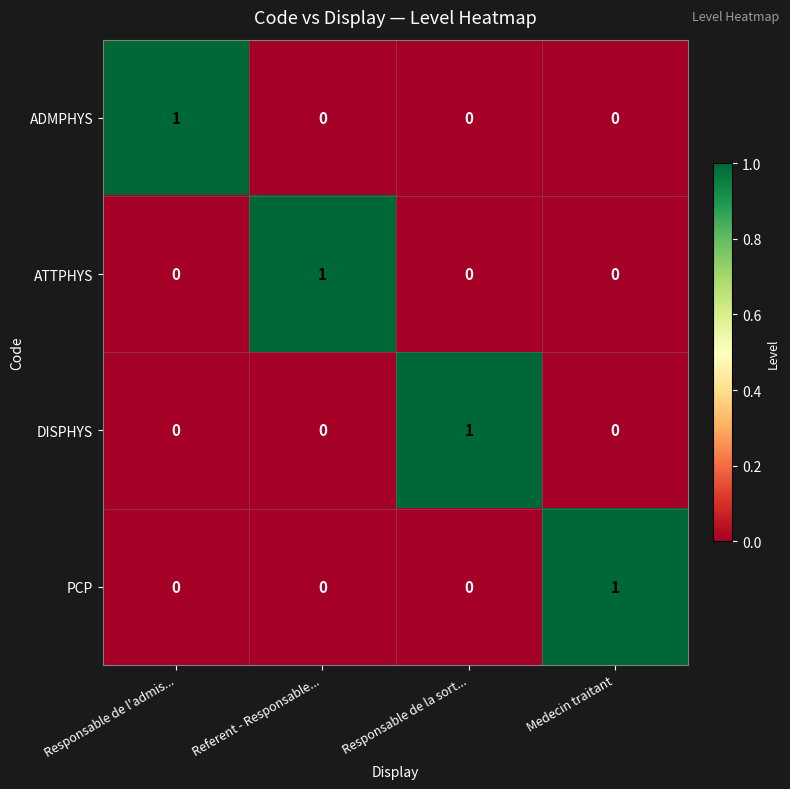

At which label does ATTPHYS reach its peak?

Referent - Responsable...